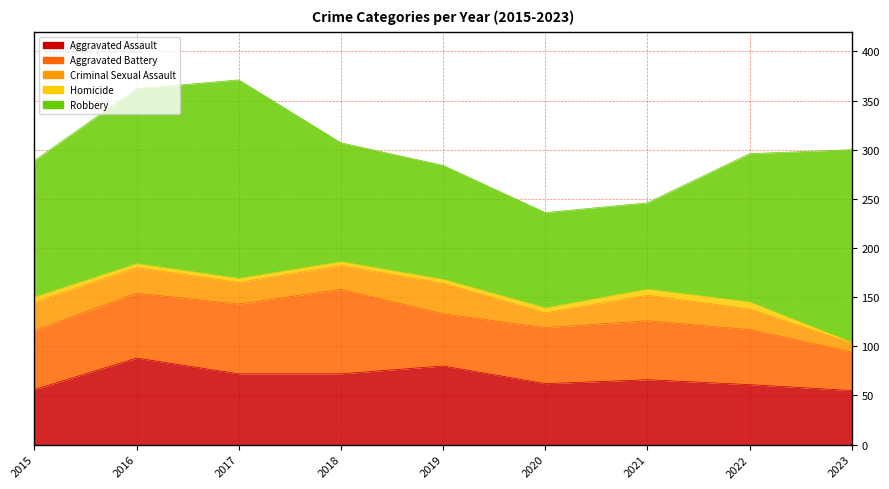

At which category does Criminal Sexual Assault reach its first local valley?

2017